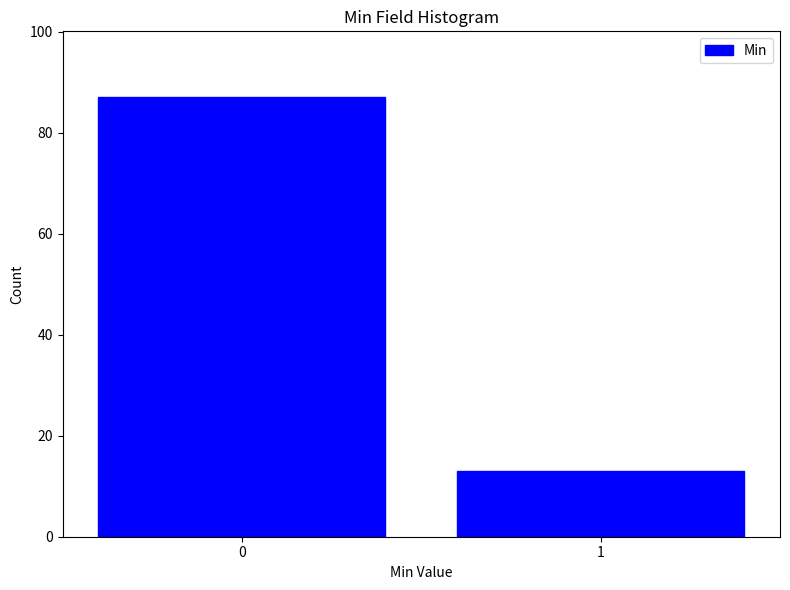

Reading left to right, transcribe all the data shown in this chart.

0=87	1=13